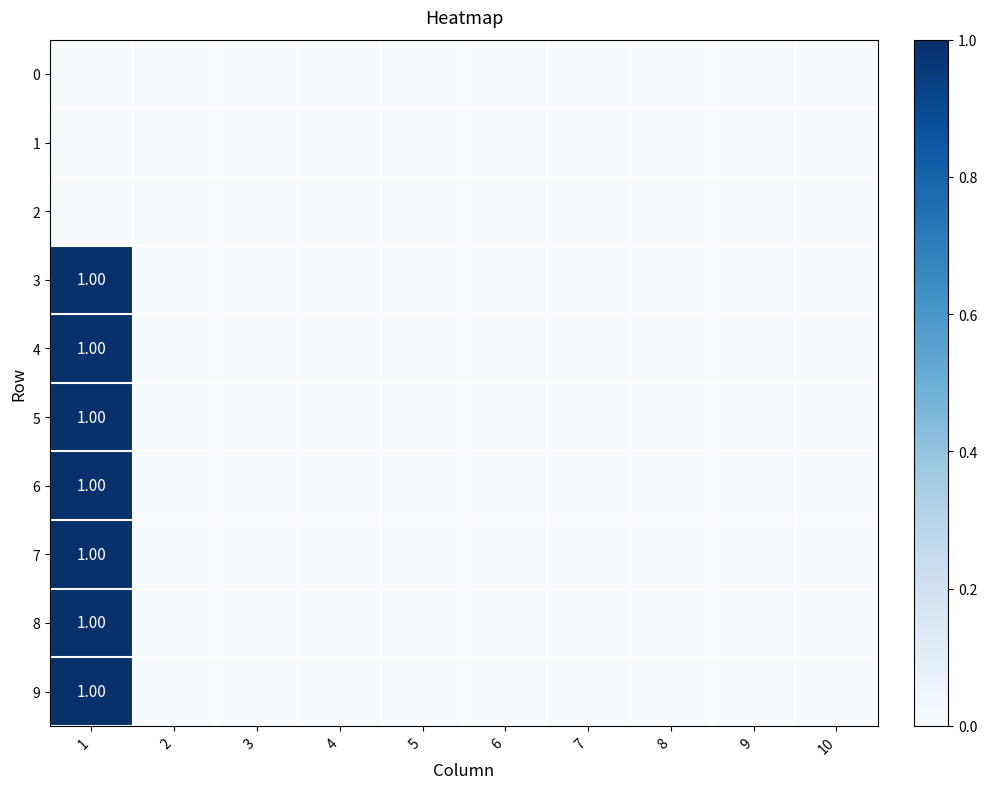

True or false: 6 has a value of 1 at 1.

True